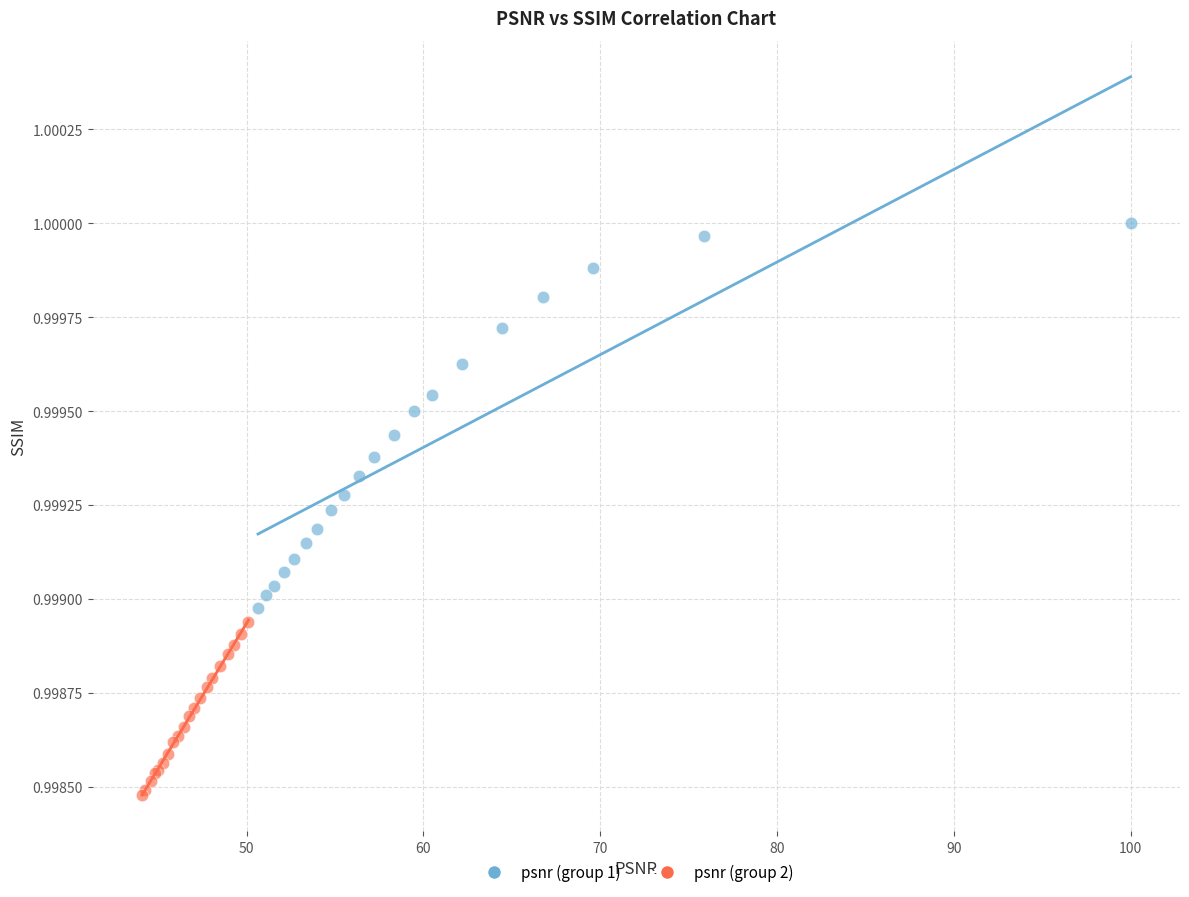

Which series has the widest spread of Y values?

psnr (group 1)